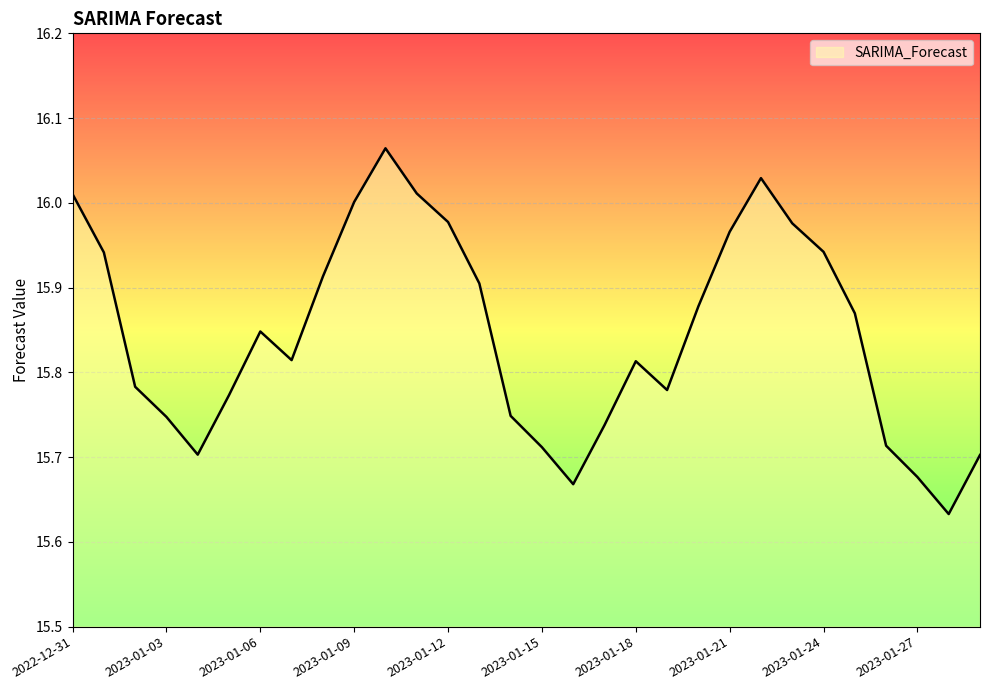

Is this an area chart (filled region under the line)?

No